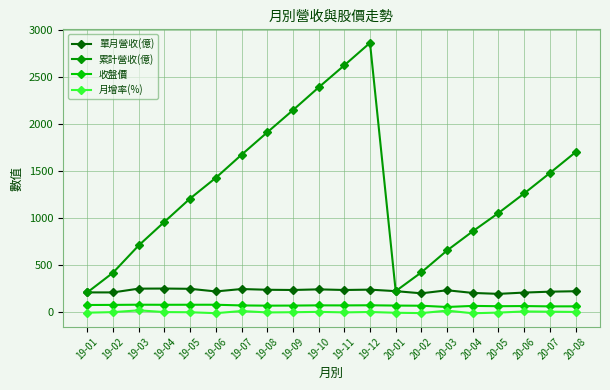

True or false: 單月營收(億) has more than 0 points higher than both neighbors.

True